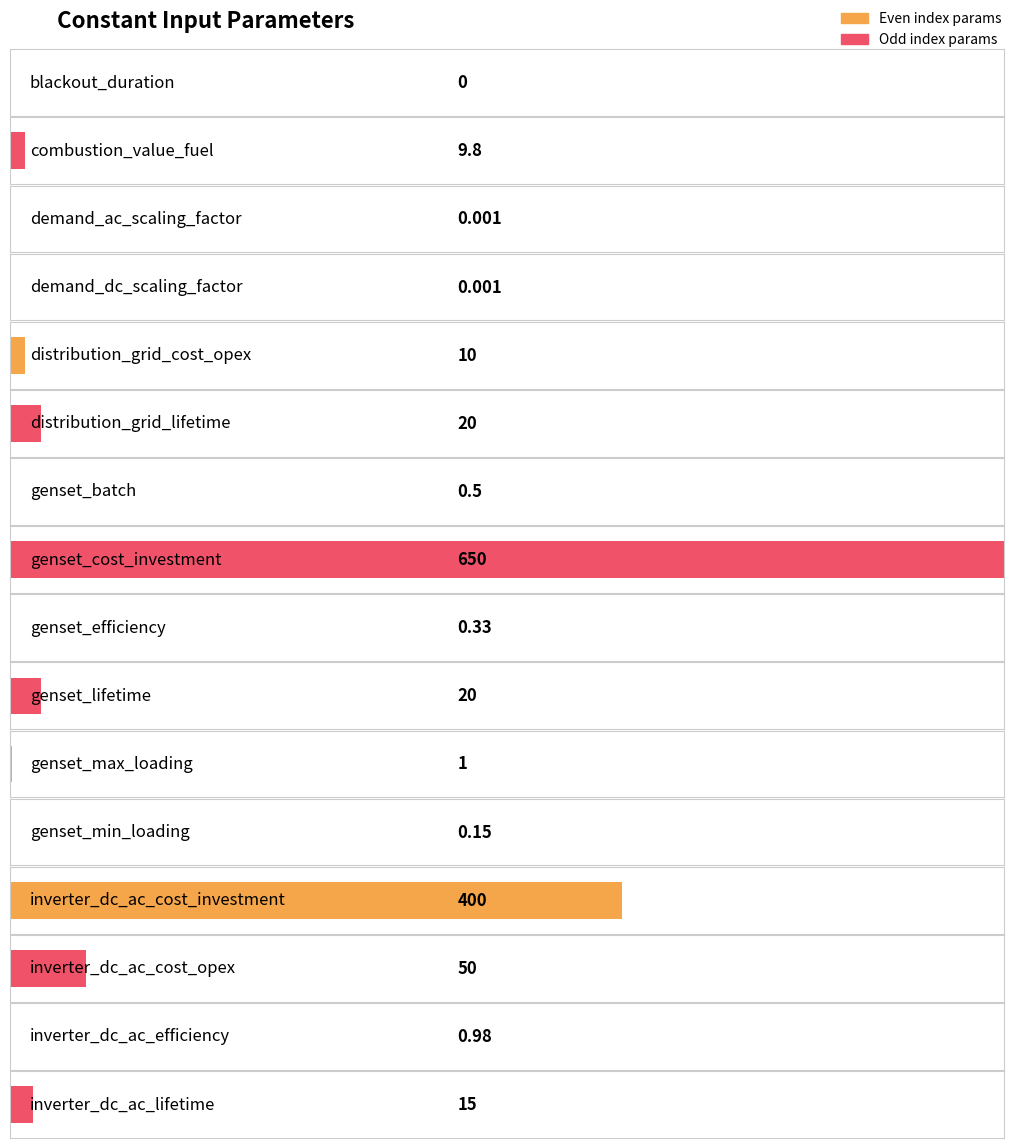

True or false: Average utilization has a value of 0.3 at inverter_dc_ac_efficiency.

False